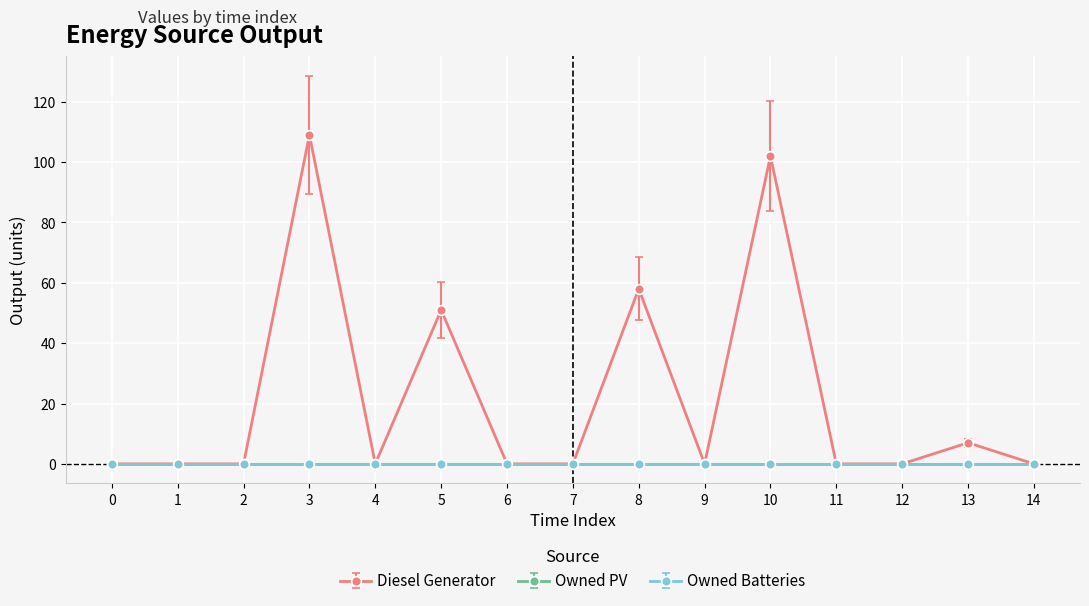

True or false: Owned Batteries and Diesel Generator cross at least once.

False